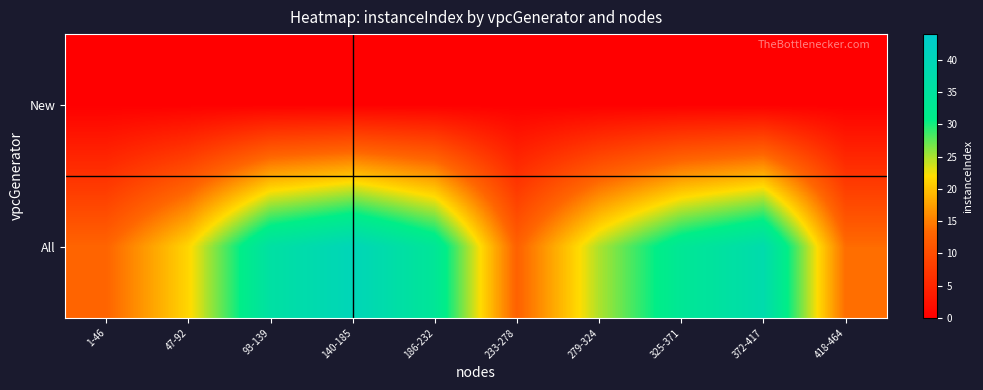

Between 1-46 and 372-417, which is larger?

1-46